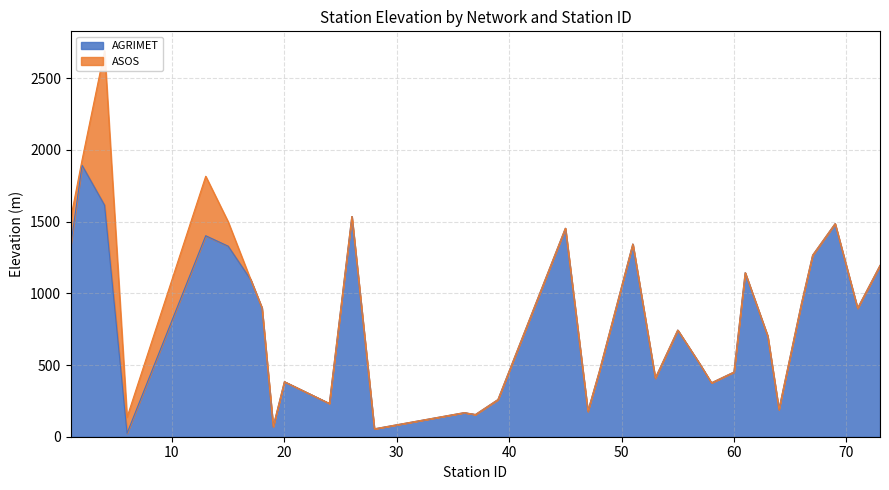

How many categories are shown in the chart?

33